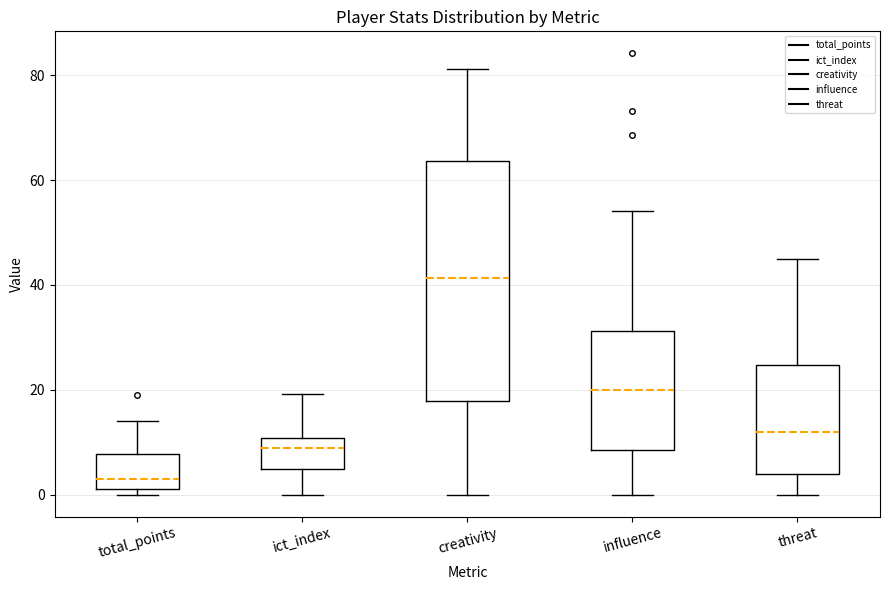

Reading left to right, transcribe this box plot: for each box, give where its median line is, the range the box spans, and where its two whiskers end, as read against the y-axis. The values are not printed on the chart, so give them approximately, as read against the axis.

total_points: median 4, box 2 to 8, whiskers 0 to 14
ict_index: median 8, box 4 to 10, whiskers 0 to 20
creativity: median 42, box 18 to 64, whiskers 0 to 82
influence: median 20, box 8 to 32, whiskers 0 to 54
threat: median 12, box 4 to 24, whiskers 0 to 46